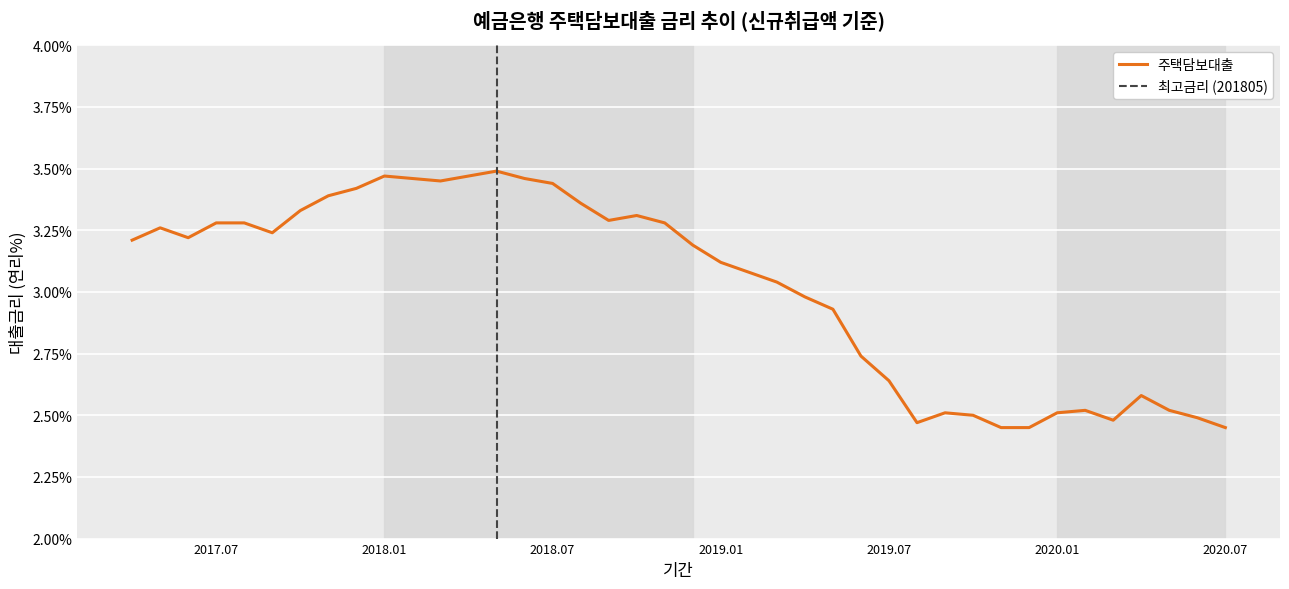

Count the number of values greater than 3.

24